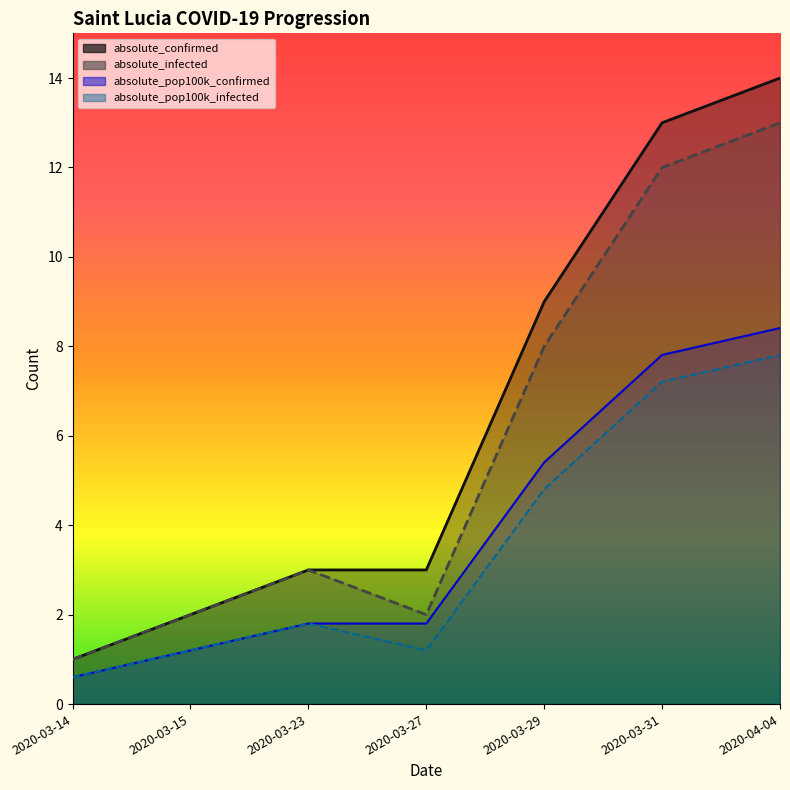

Reading right to left, transcribe all the data shown in this chart.

absolute_confirmed: 2020-04-04=14.0	2020-03-31=13.0	2020-03-29=9.0	2020-03-27=3.0	2020-03-23=3.0	2020-03-15=2.0	2020-03-14=1.0
absolute_infected: 2020-04-04=13.0	2020-03-31=12.0	2020-03-29=8.0	2020-03-27=2.0	2020-03-23=3.0	2020-03-15=2.0	2020-03-14=1.0
absolute_pop100k_confirmed: 2020-04-04=8.4	2020-03-31=7.8	2020-03-29=5.4	2020-03-27=1.8	2020-03-23=1.8	2020-03-15=1.2	2020-03-14=0.6
absolute_pop100k_infected: 2020-04-04=7.8	2020-03-31=7.2	2020-03-29=4.8	2020-03-27=1.2	2020-03-23=1.8	2020-03-15=1.2	2020-03-14=0.6